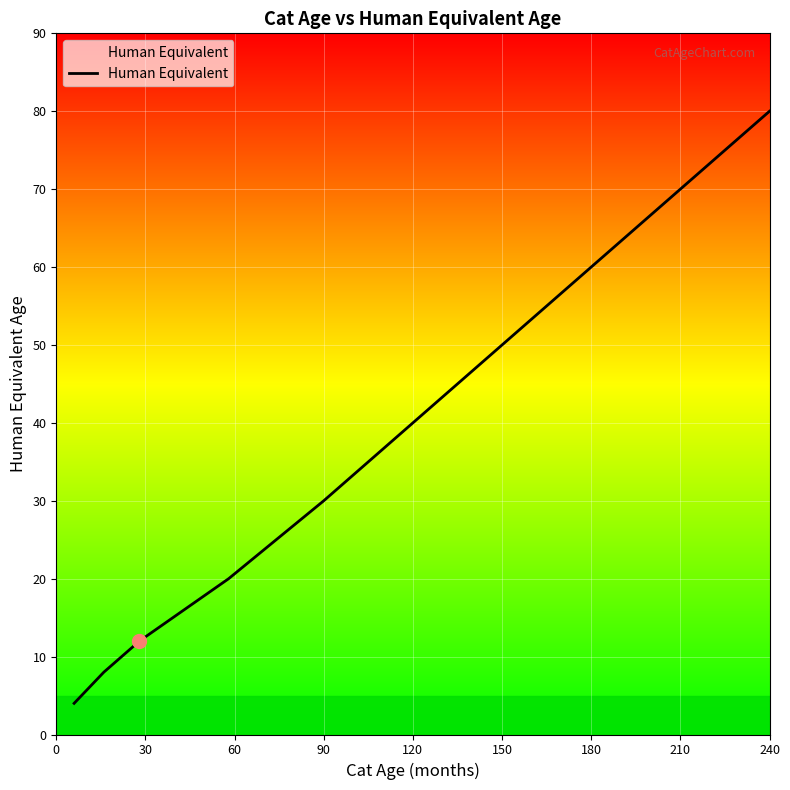

What is the difference between the maximum and minimum values?

76